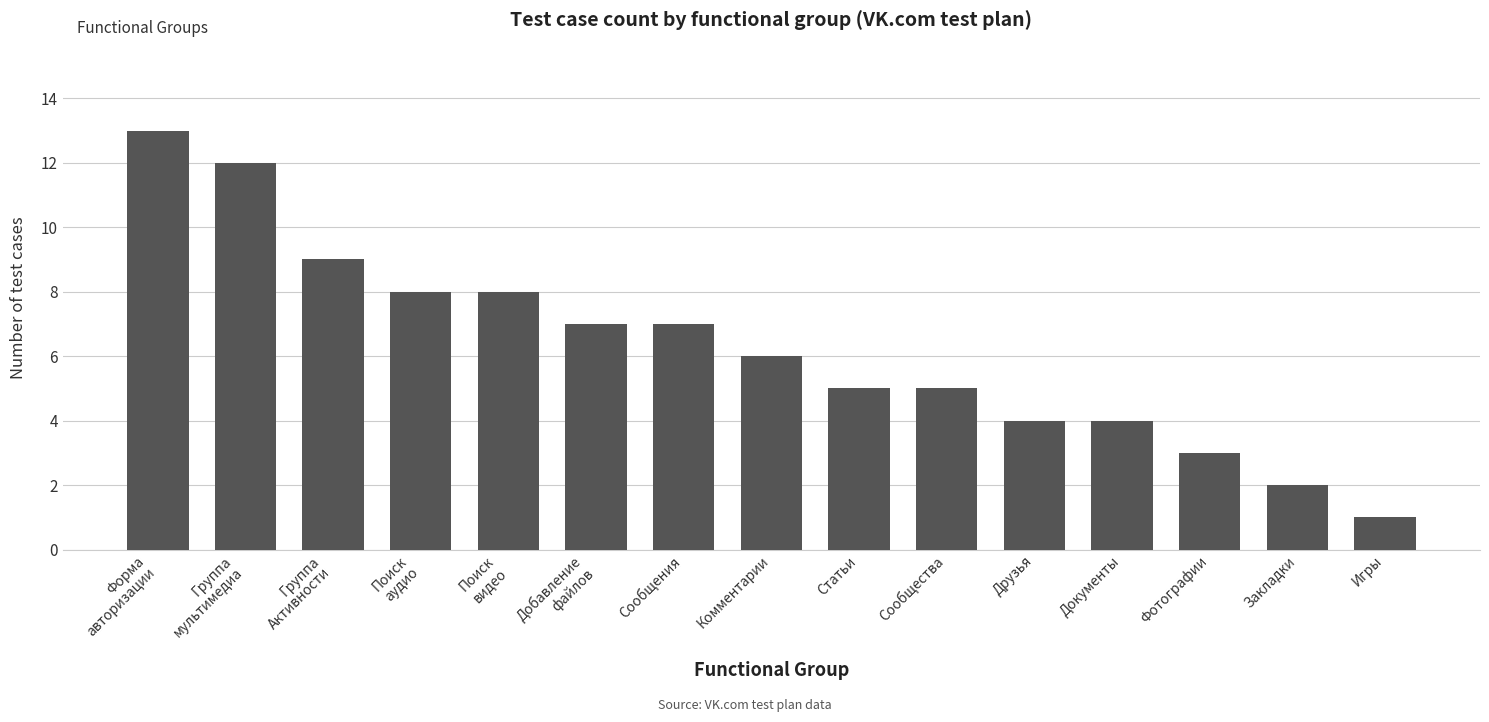

At which category does the chart reach its minimum across all series?

Игры